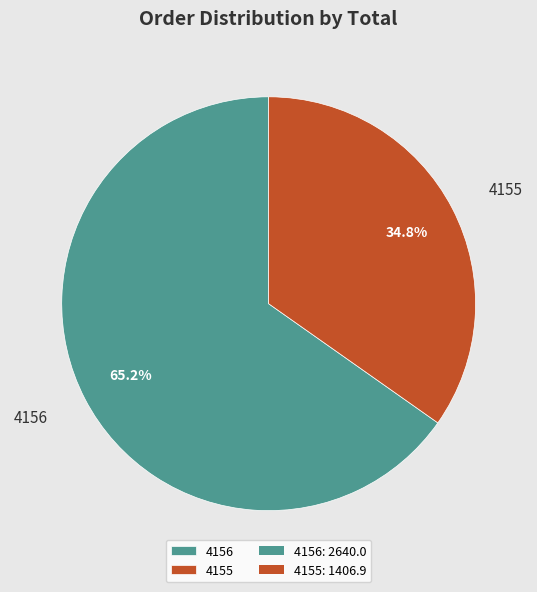

What percentage is NOT represented by 4155?

65.2%